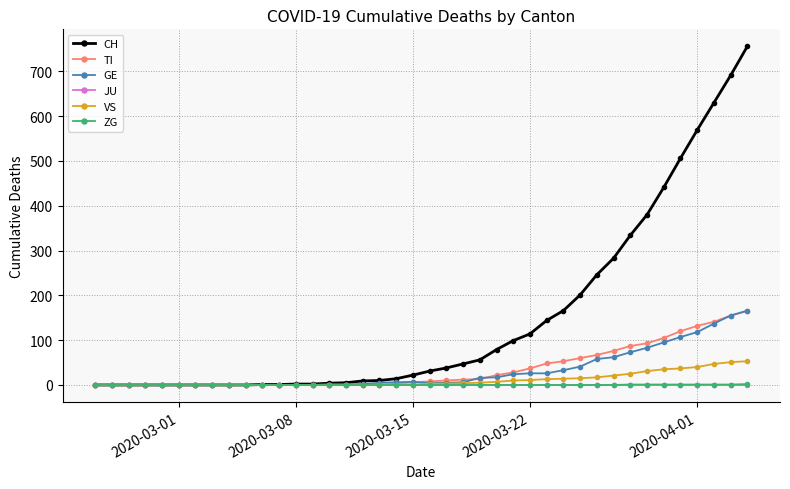

At how many categories does at least one series exceed 338?

7